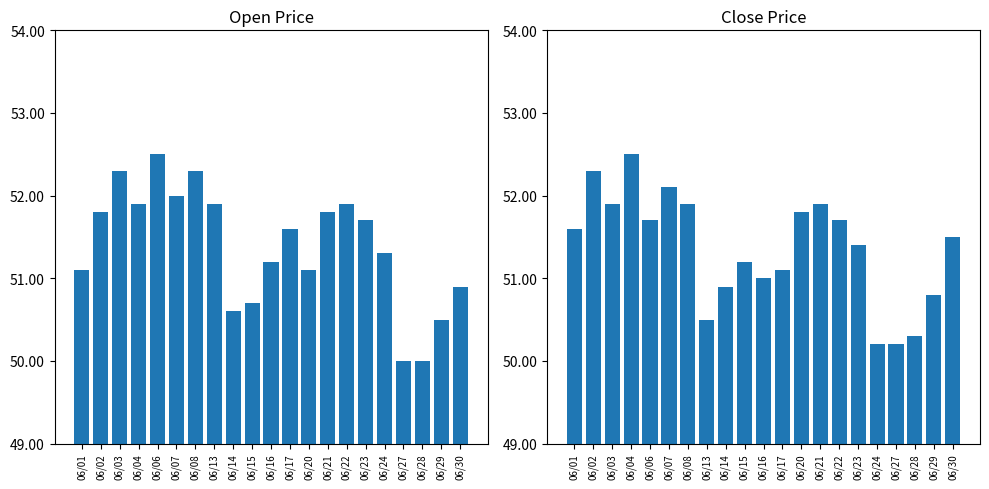

List the series in order of their overall mean, highest first.

Open, Close